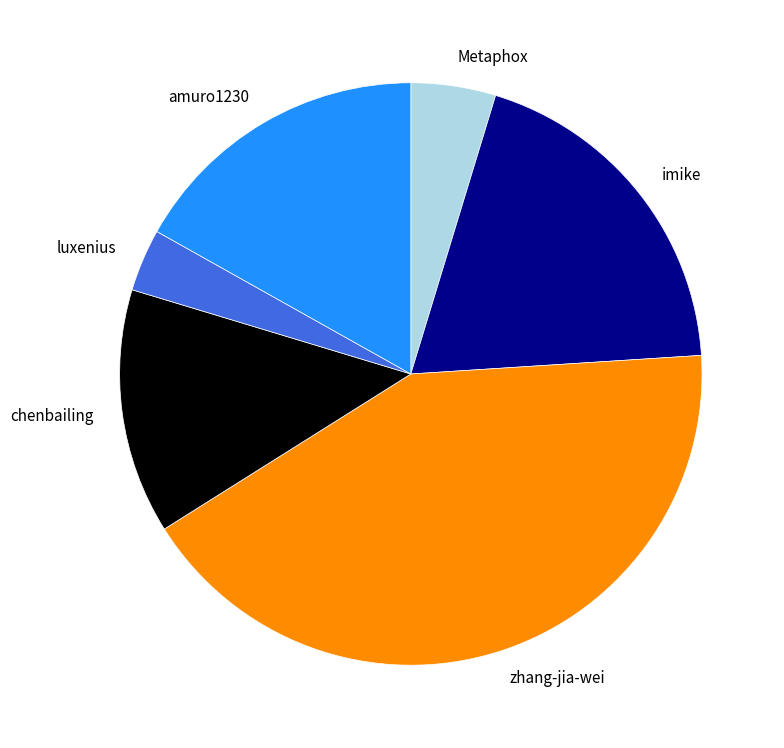

True or false: Metaphox accounts for 5% of the total.

True